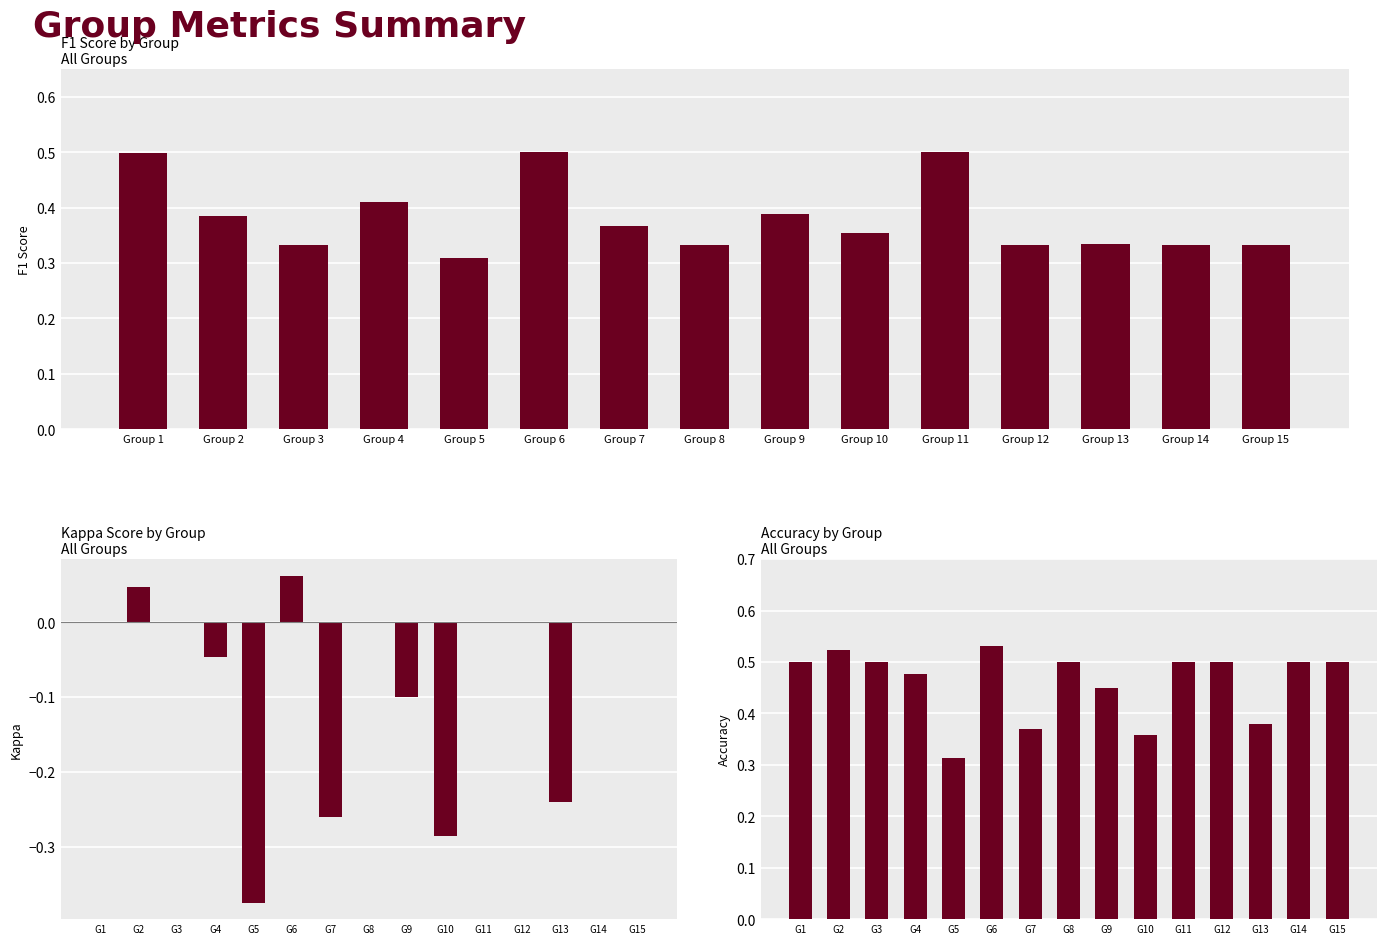

Reading left to right, what are all the values shown in this chart?

f1: 0.5	0.4	0.3	0.4	0.3	0.5	0.4	0.3	0.4	0.4	0.5	0.3	0.3	0.3	0.3
kappa: 0.0	0.0	0.0	-0.0	-0.4	0.1	-0.3	0.0	-0.1	-0.3	0.0	0.0	-0.2	0.0	0.0
accuracy: 0.5	0.5	0.5	0.5	0.3	0.5	0.4	0.5	0.5	0.4	0.5	0.5	0.4	0.5	0.5